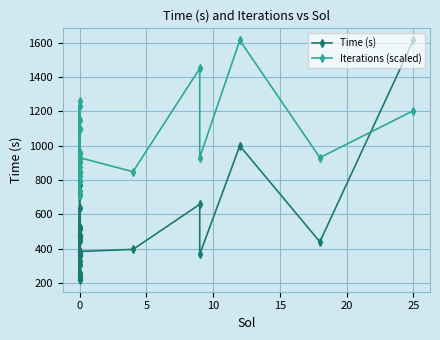

True or false: Time (s) has a value of 189.4 at 0.

False